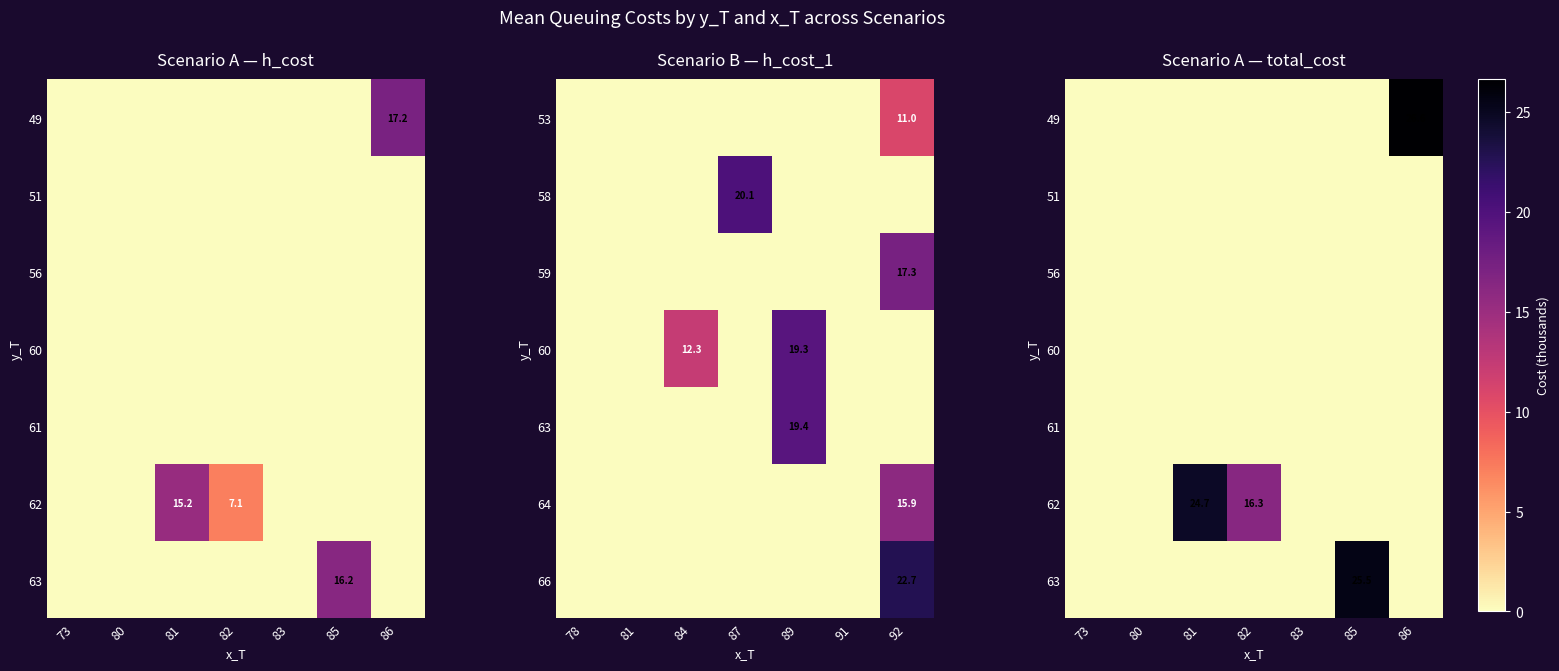

Which category has the lowest value across all series?

73